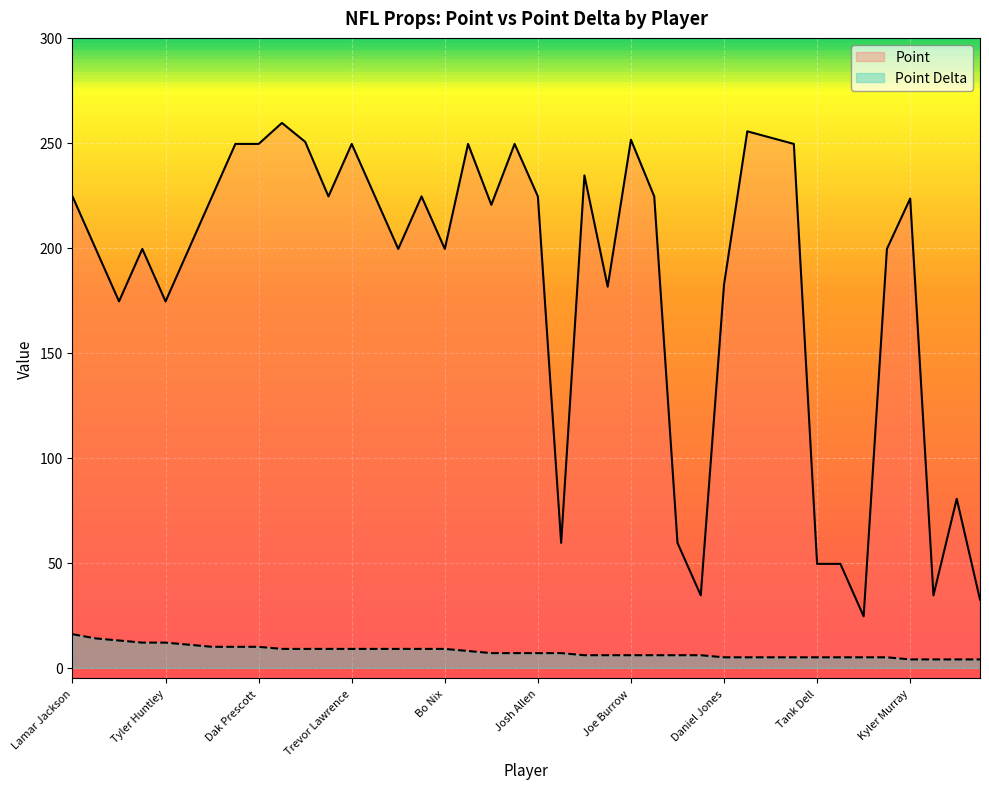

Is it true that Point Delta equals 15.8 at Patrick Mahomes?

False